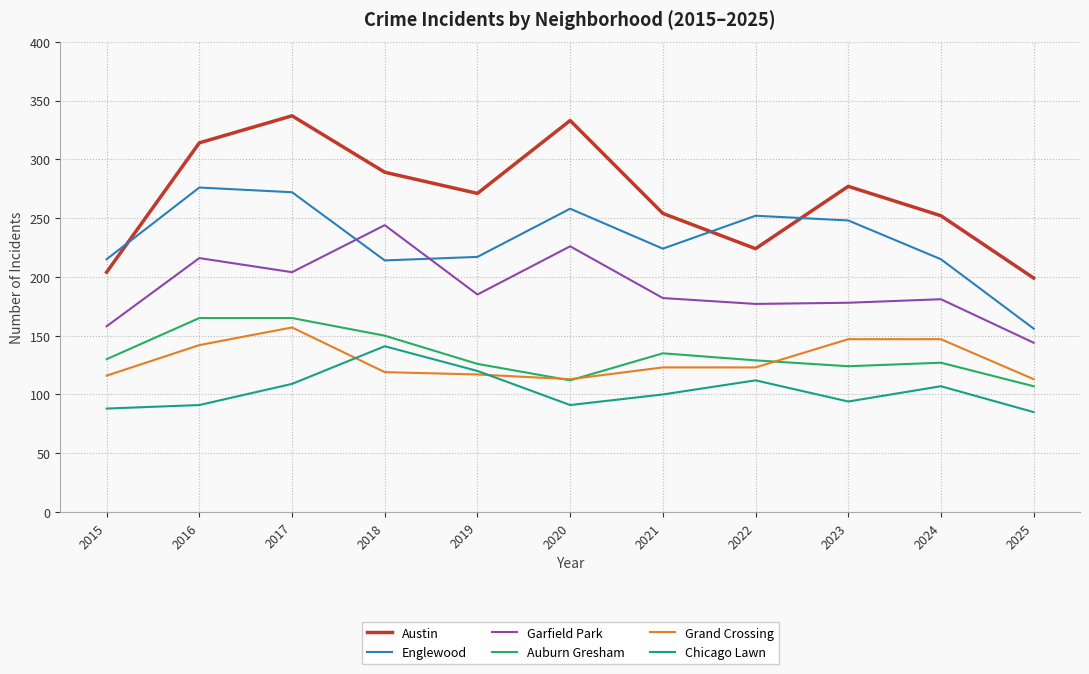

What is the sum of the Garfield Park values at 2017 and 2018?

448